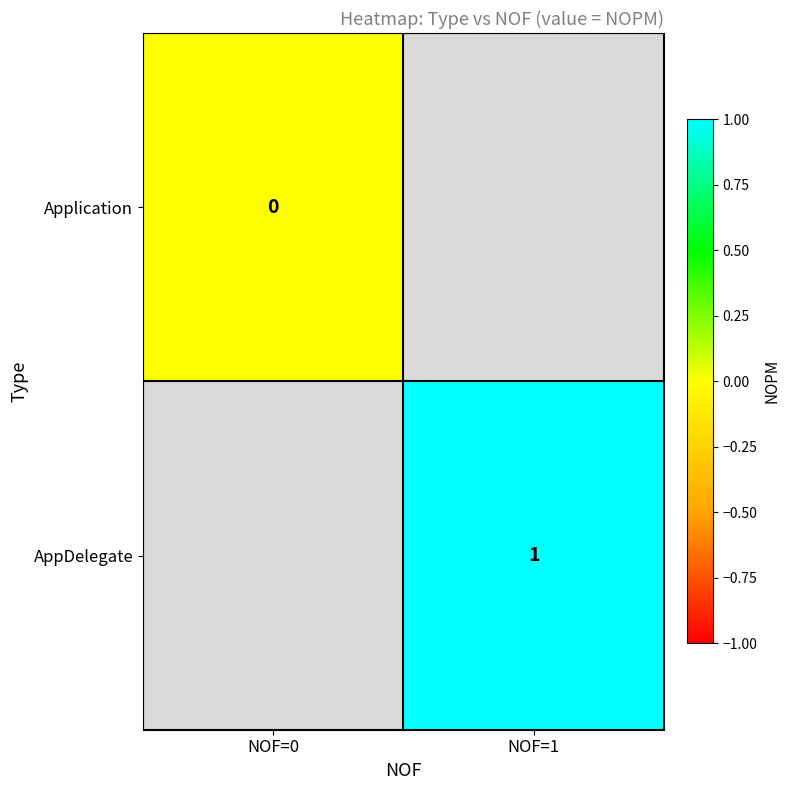

Is the value of AppDelegate at NOF=1 greater than the value of Application at NOF=0?

Yes